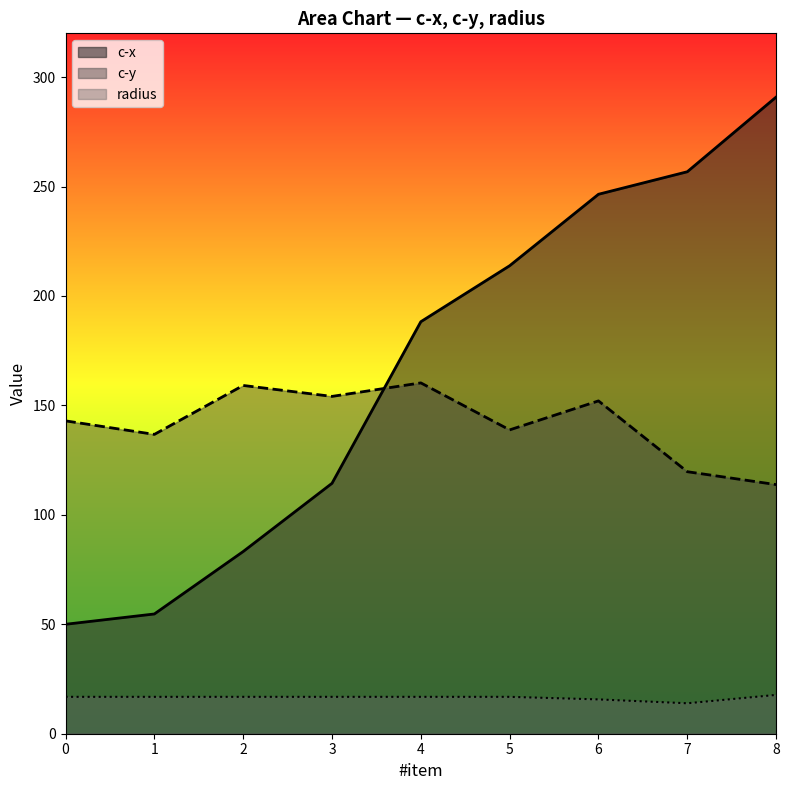

What is the approximate value of radius at 6?

15.7